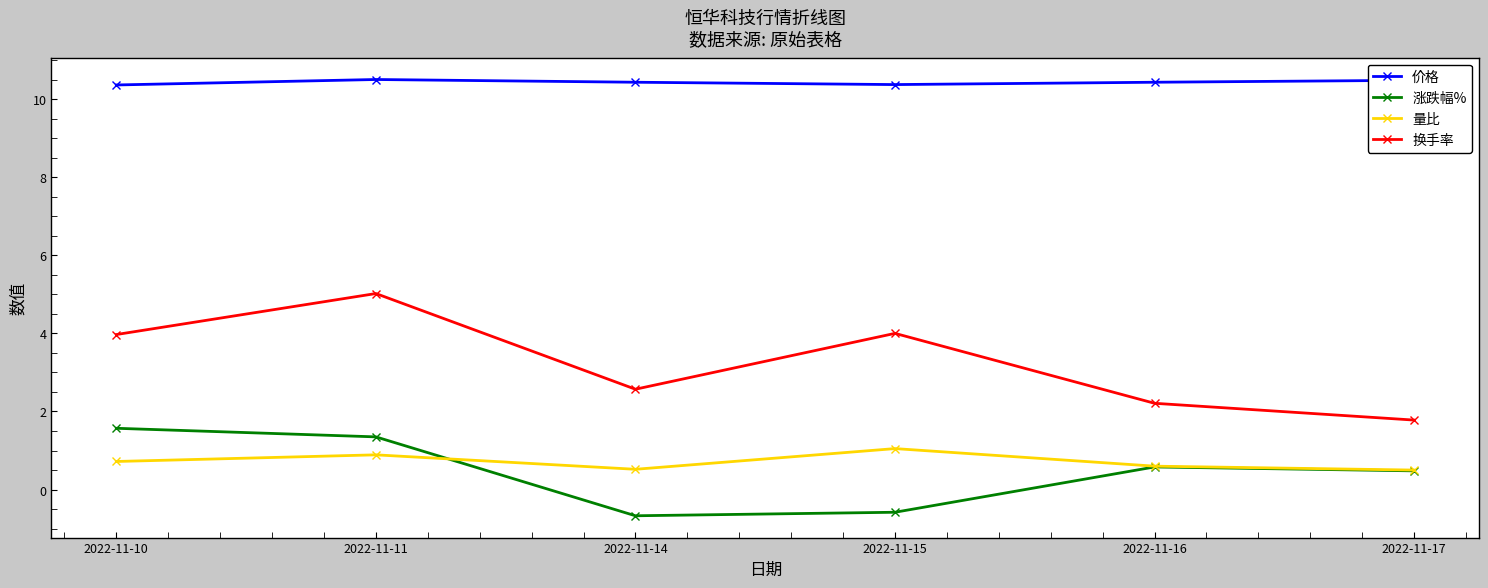

At which category is the sum across all series the highest?

2022-11-11